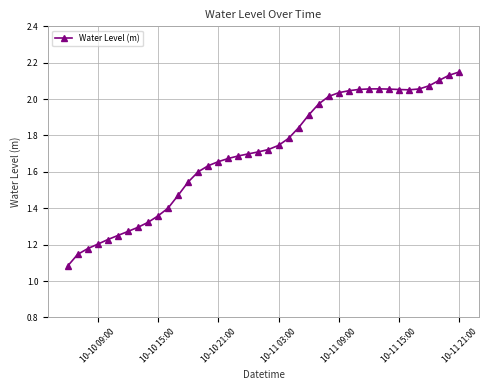

True or false: there are more than 0 points higher than both neighbors.

True